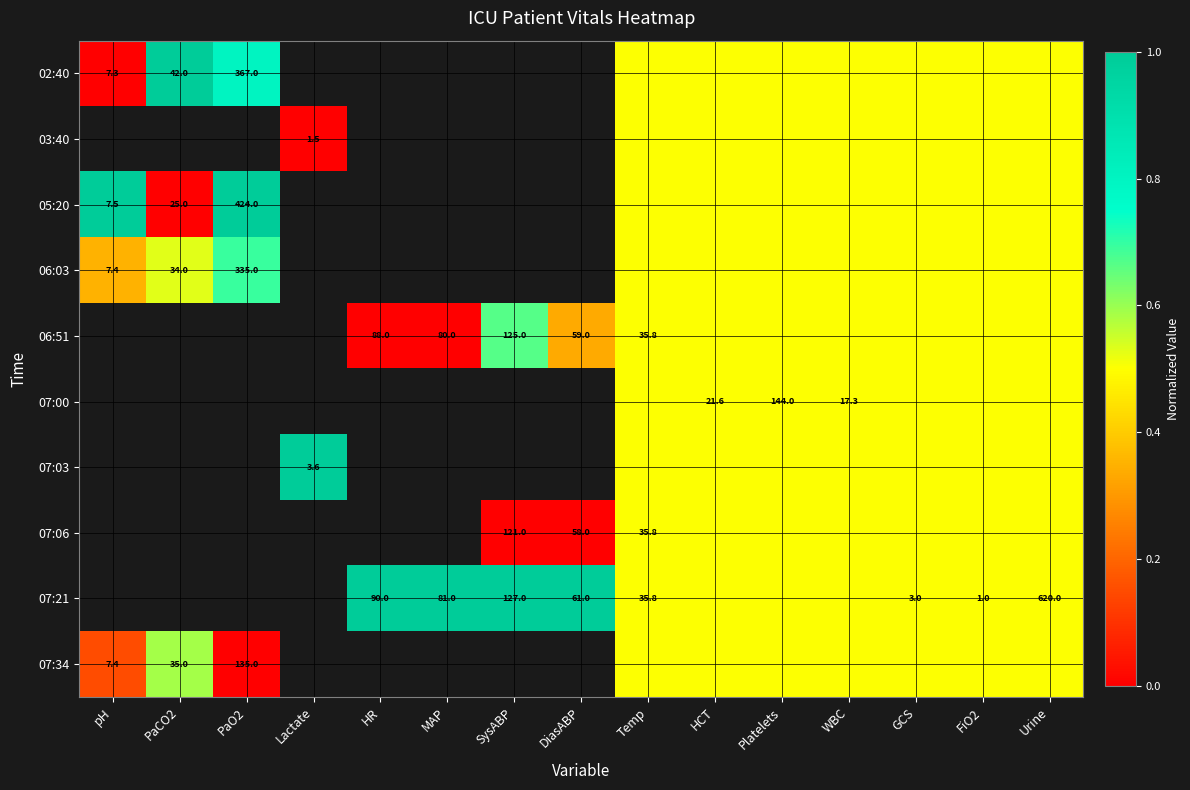

What is the spread (max minus min) of values at pH?

1.0